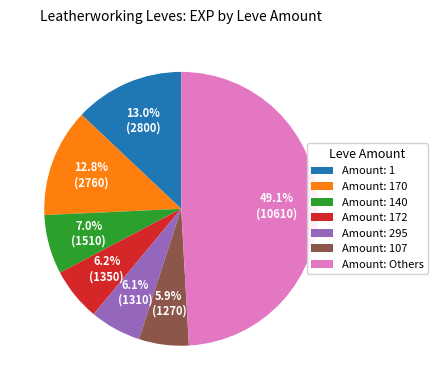

To the nearest percent, what is the average slice percentage?

14%